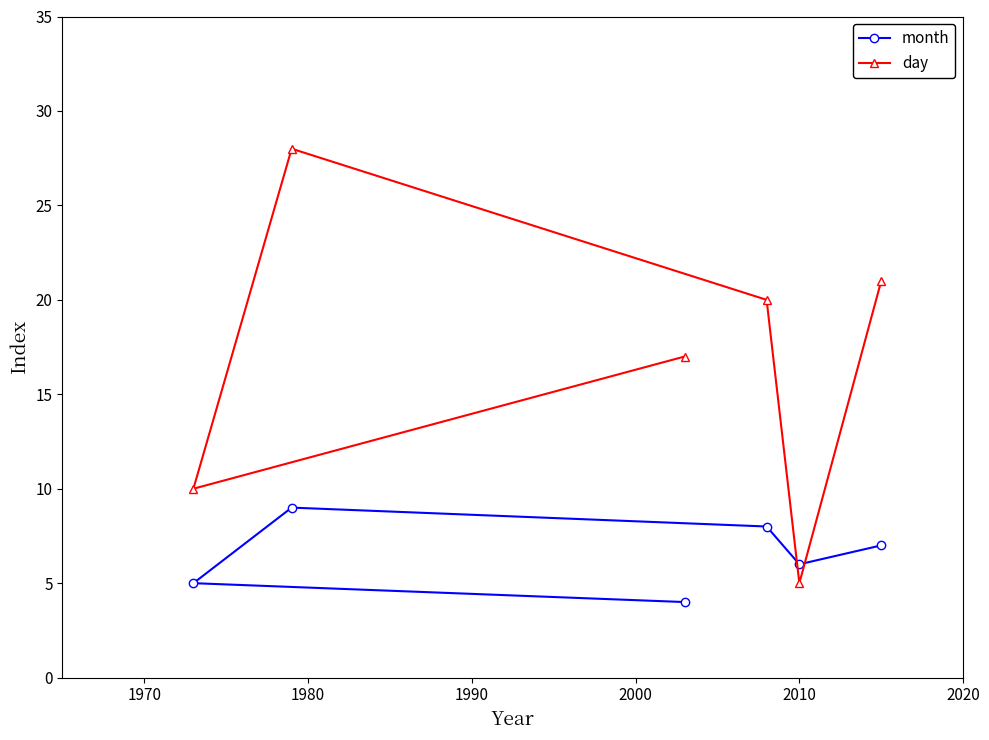

What is the sum of all month values?

39